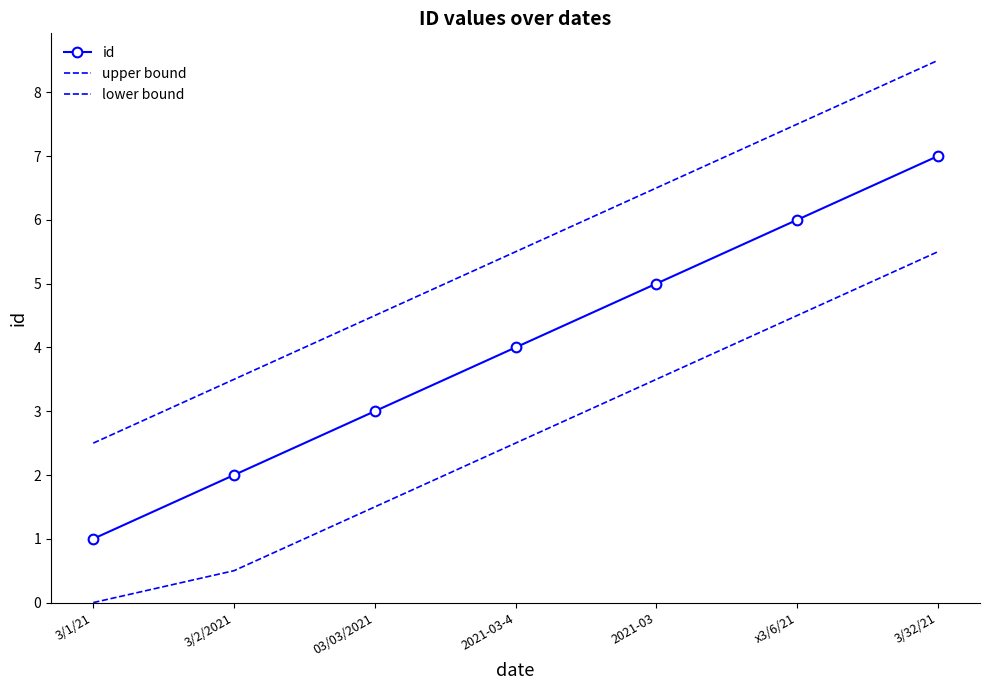

At which label does id reach its peak?

3/32/21